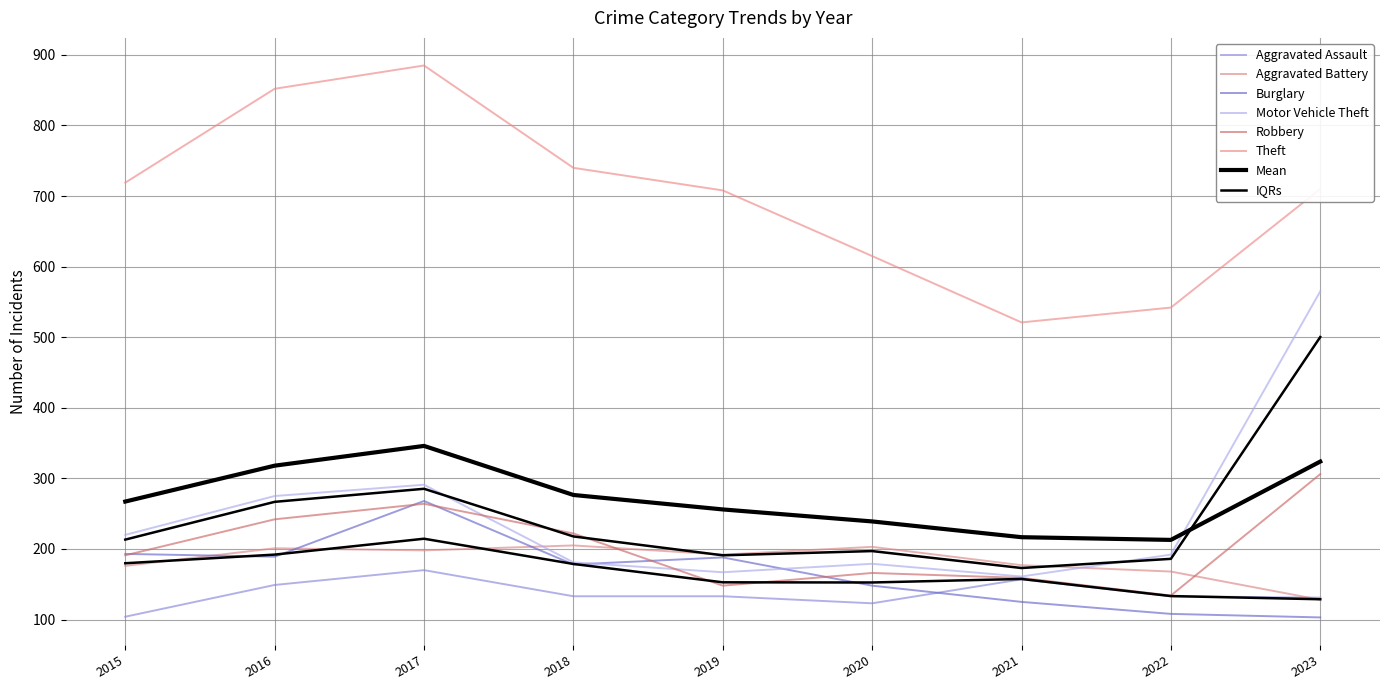

What is the difference between the maximum and second lowest values in the Motor Vehicle Theft series?

398